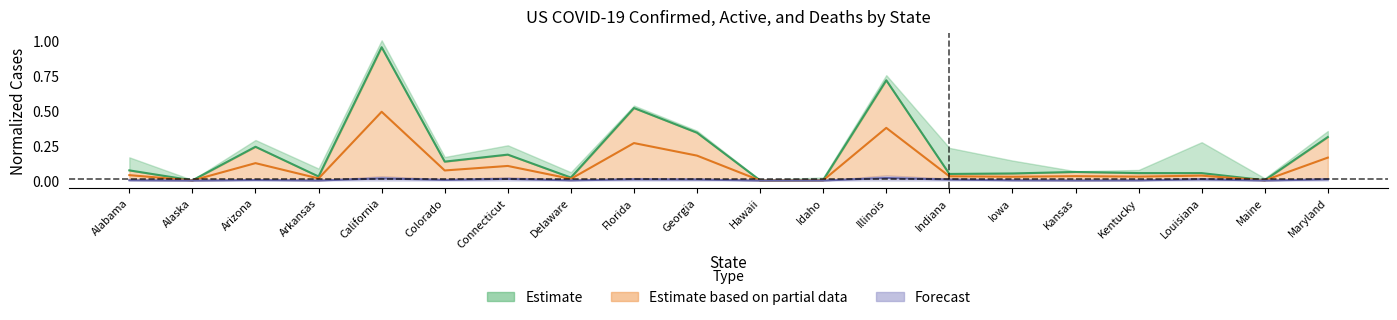

True or false: Active has a value of 0.1 at Kentucky.

False